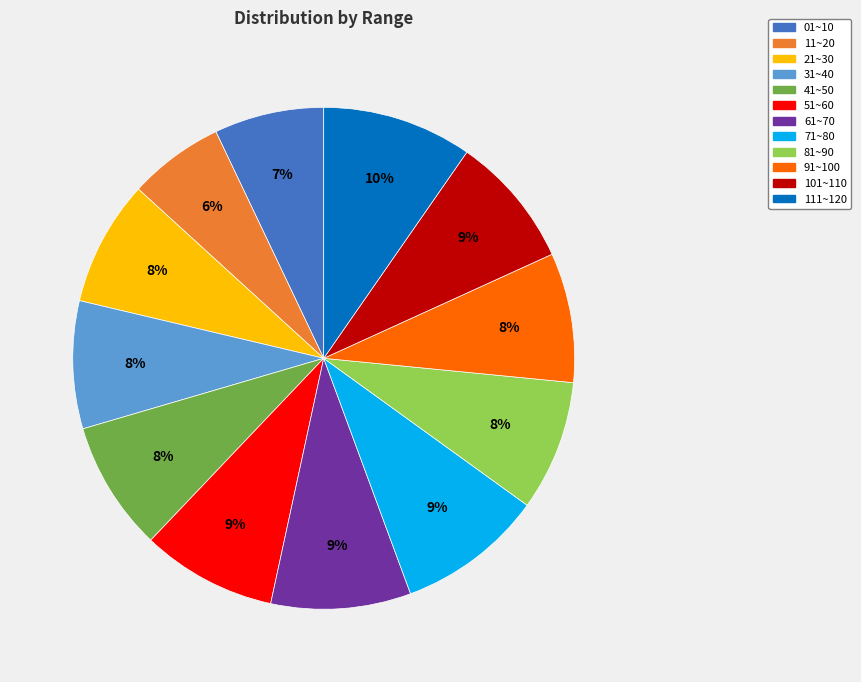

To the nearest percent, what portion does 111~120 represent?

10%